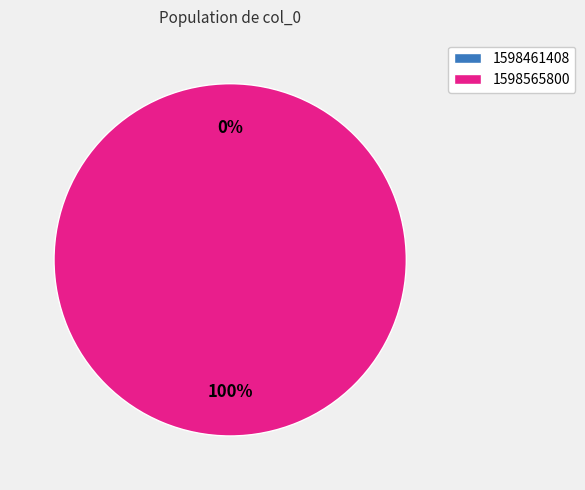

Does 1598461408 represent more than half of the total?

No